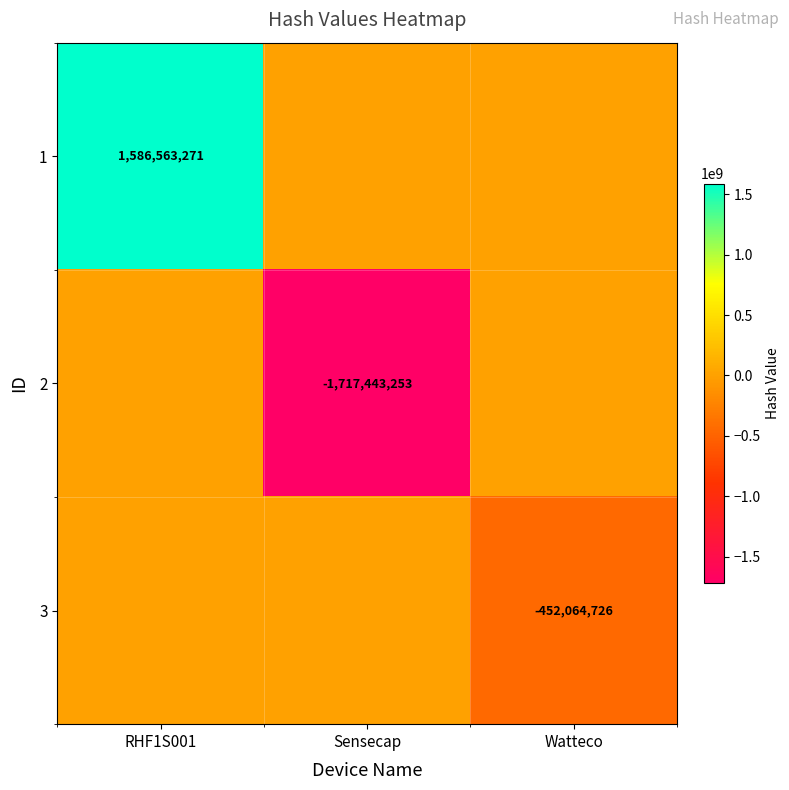

The 3 series shows -697483246 at Watteco. True or false?

False